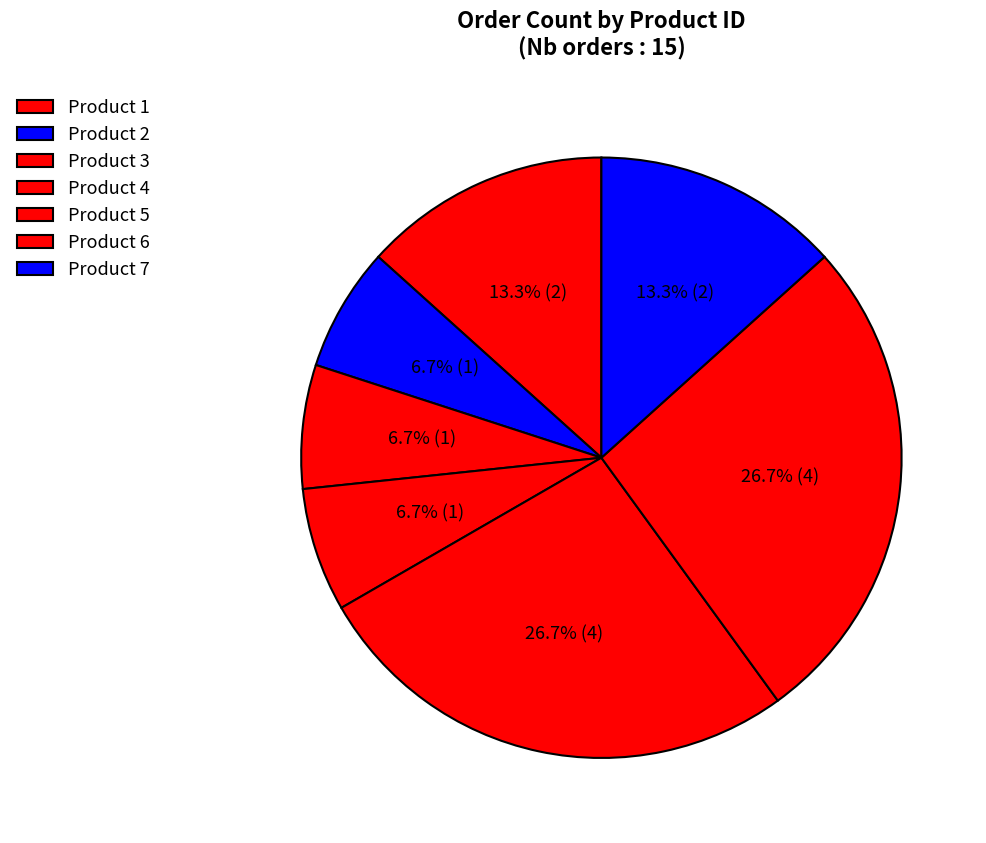

How many segments does this pie chart have?

7